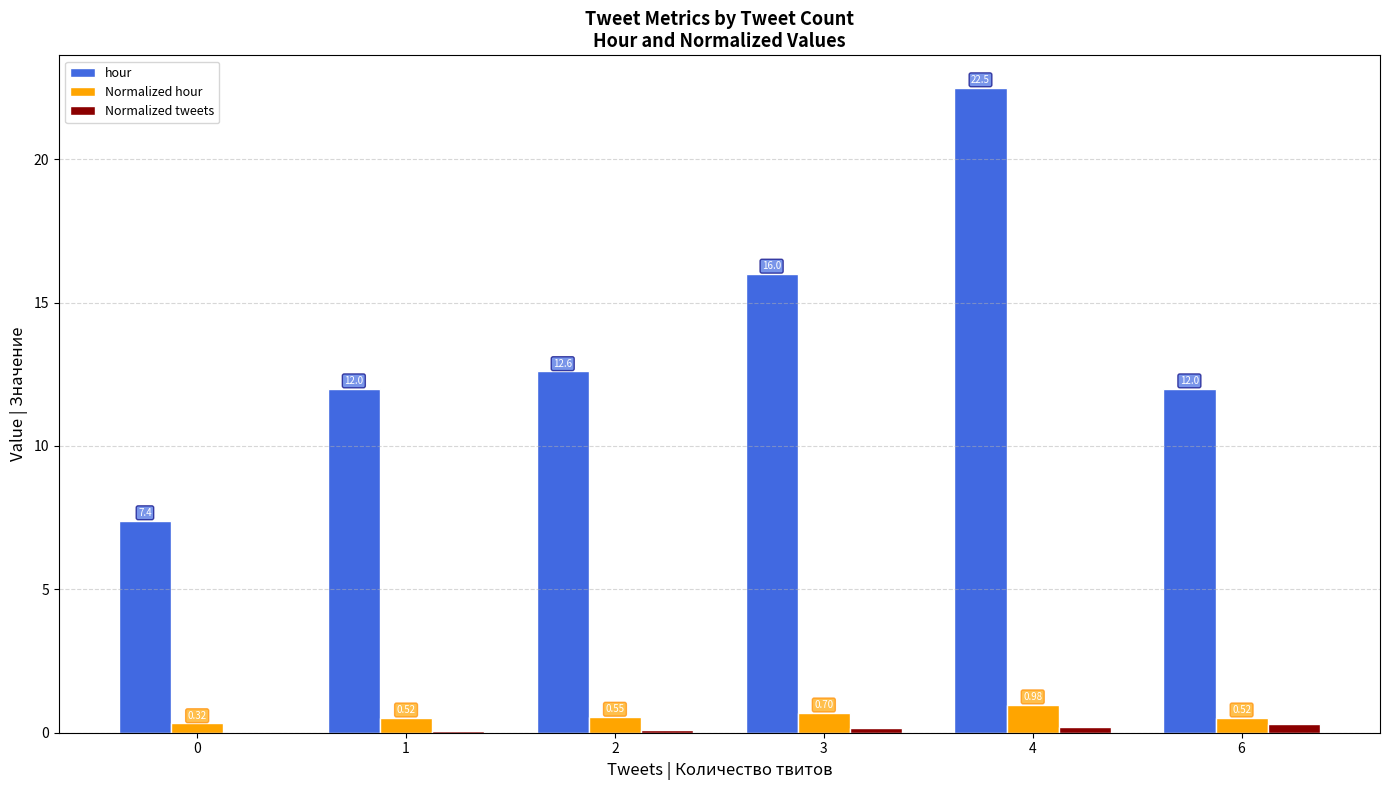

Is the value of Normalized tweets at 3 greater than the value of Normalized hour at 0?

No